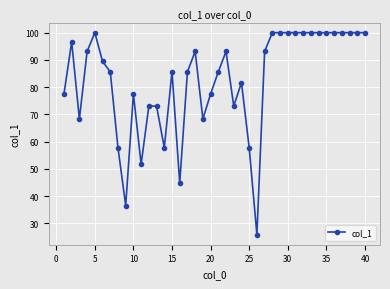

True or false: the data has more than 2 interior local peaks.

True